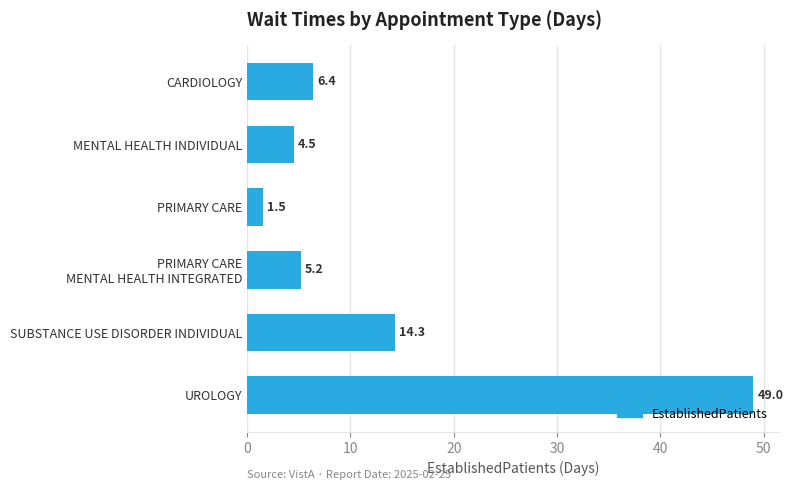

What is the difference between the maximum and minimum values?

47.5